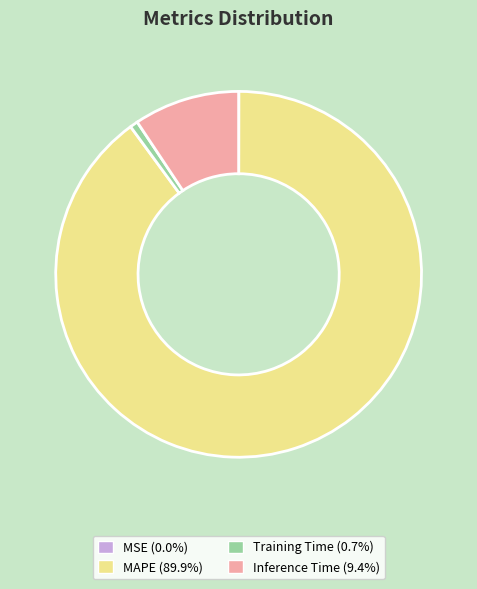

True or false: Training Time accounts for 7% of the total.

False